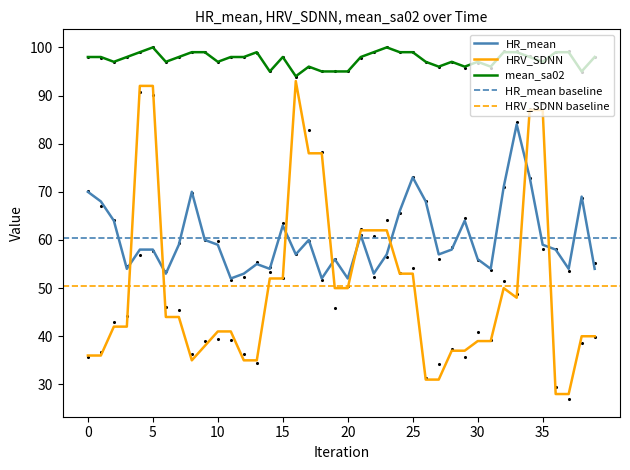

Which series contains the lowest Y value?

HRV_SDNN